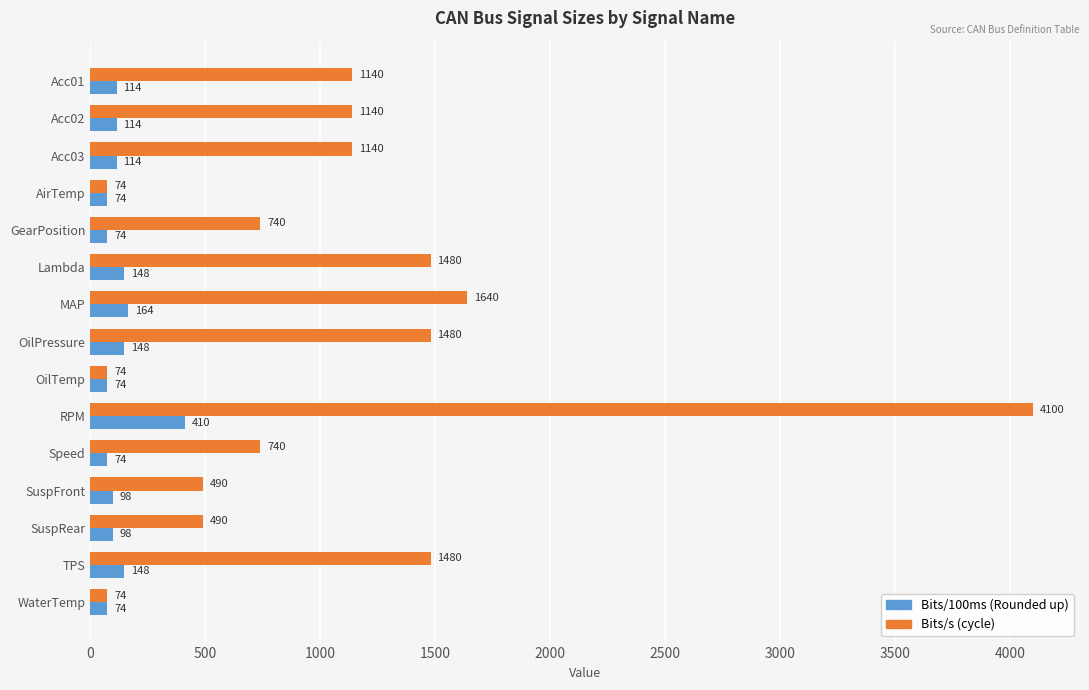

Read the Bits/s (cycle) value at RPM, to the nearest 10.

4100